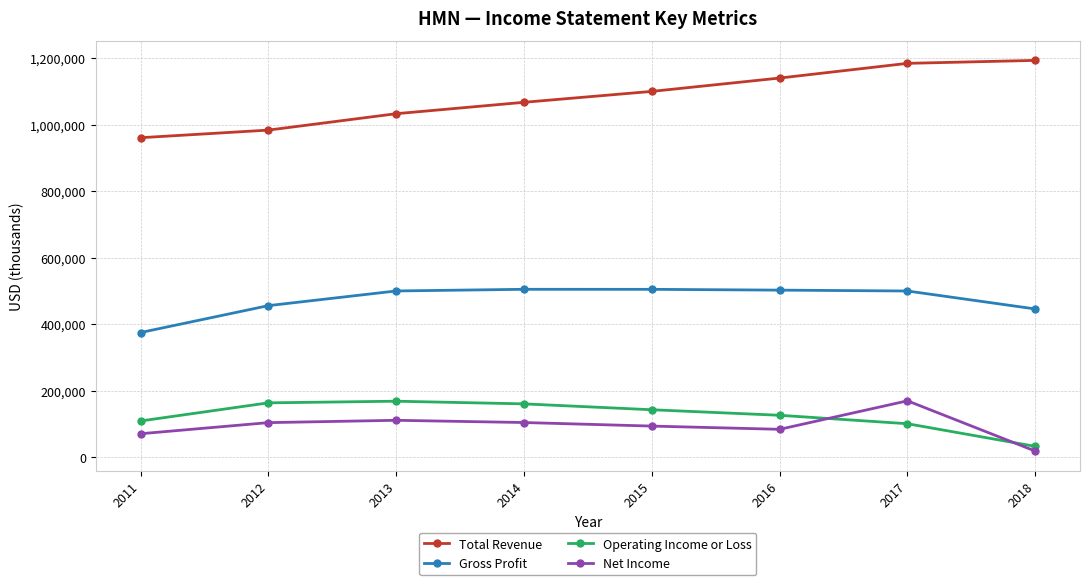

How many intersections are there between Net Income and Operating Income or Loss?

2